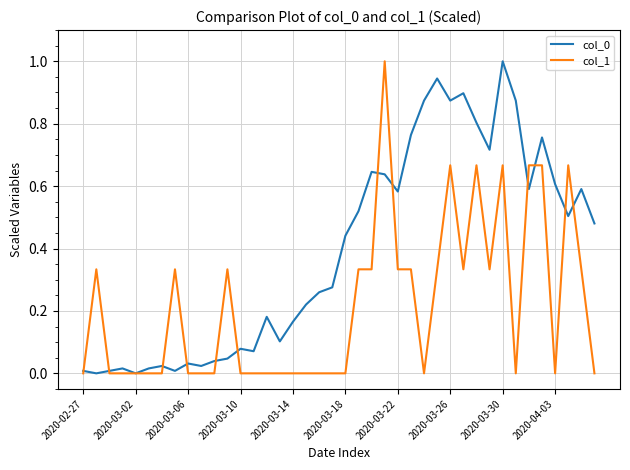

What is the maximum value shown in the chart?

1.0